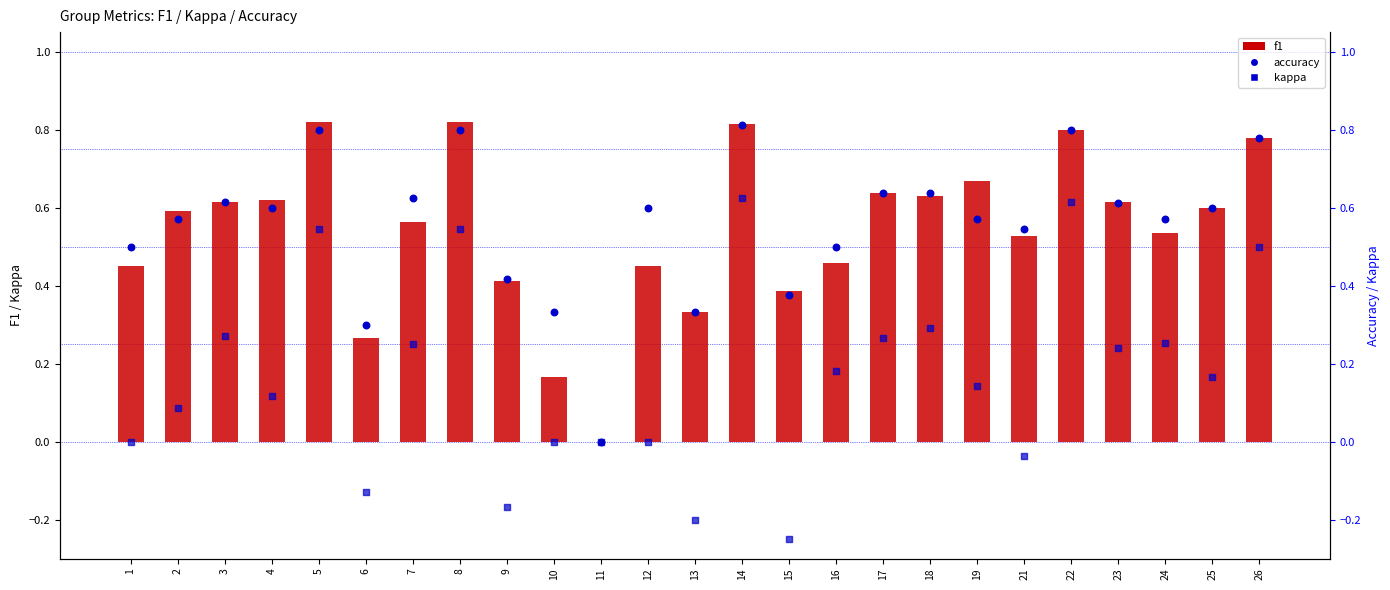

At which category is the sum across all series the highest?

14